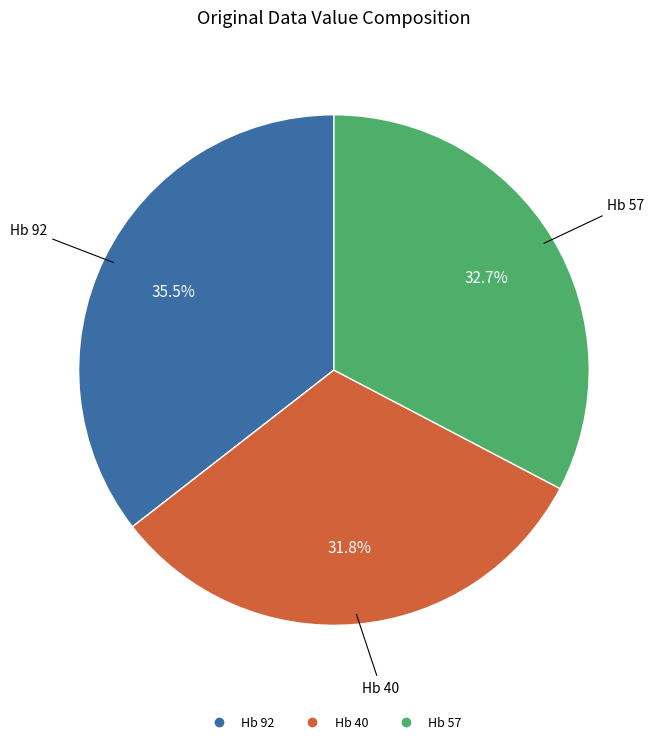

What portion of the pie excludes Hb 40?

68.2%